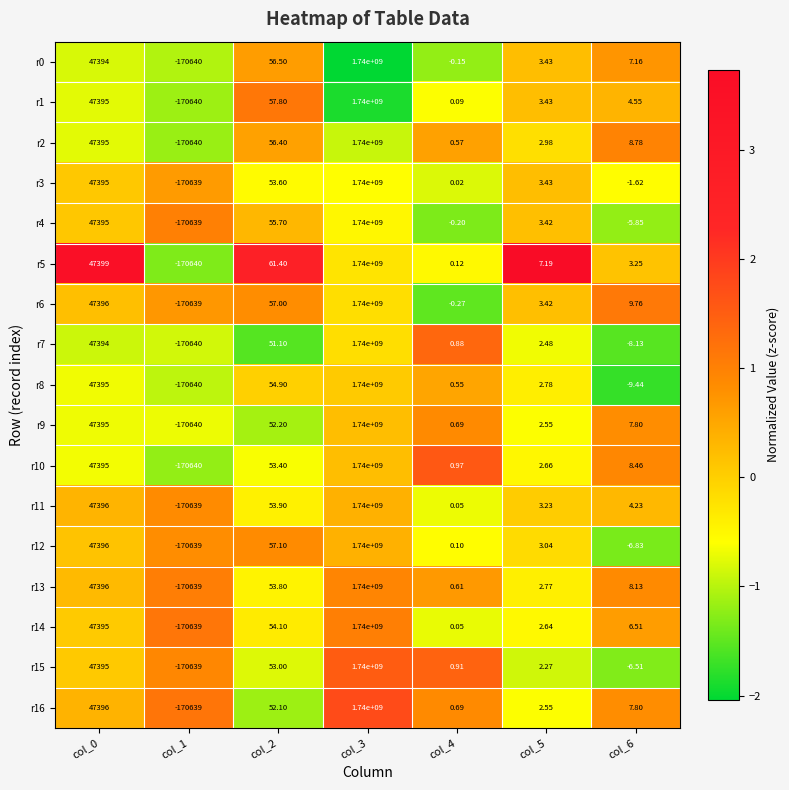

Is the value of r4 at col_1 greater than the value of r6 at col_3?

No